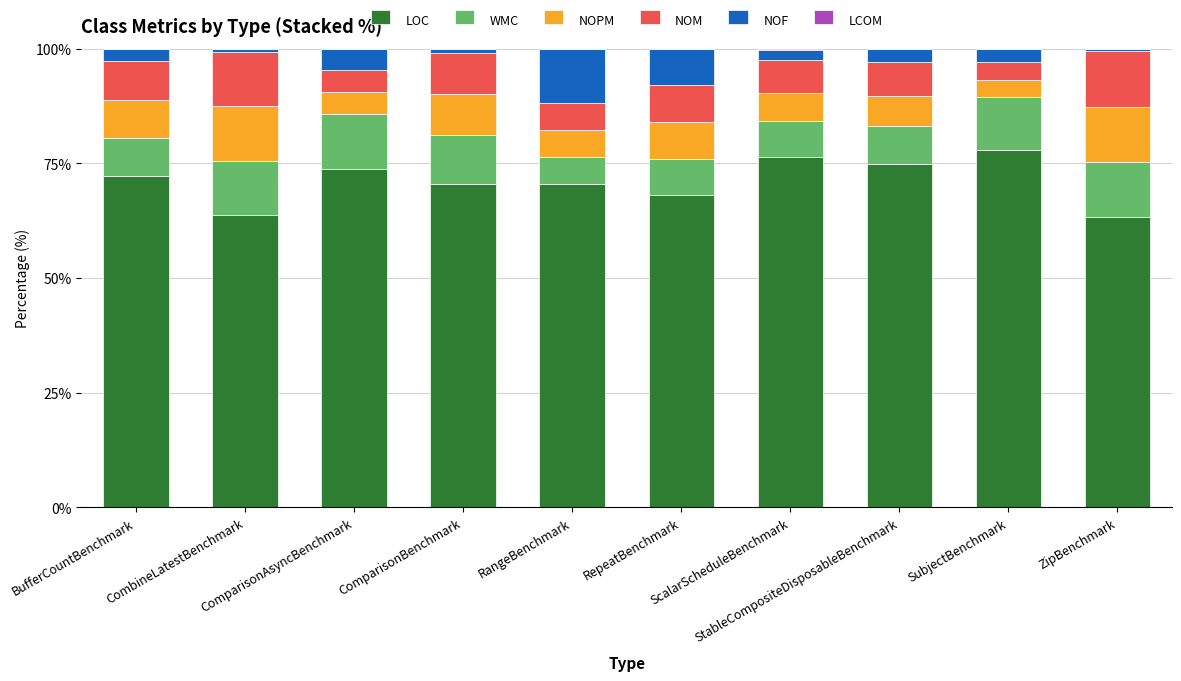

What is the difference between the WMC values at BufferCountBenchmark and ScalarScheduleBenchmark?

0.6